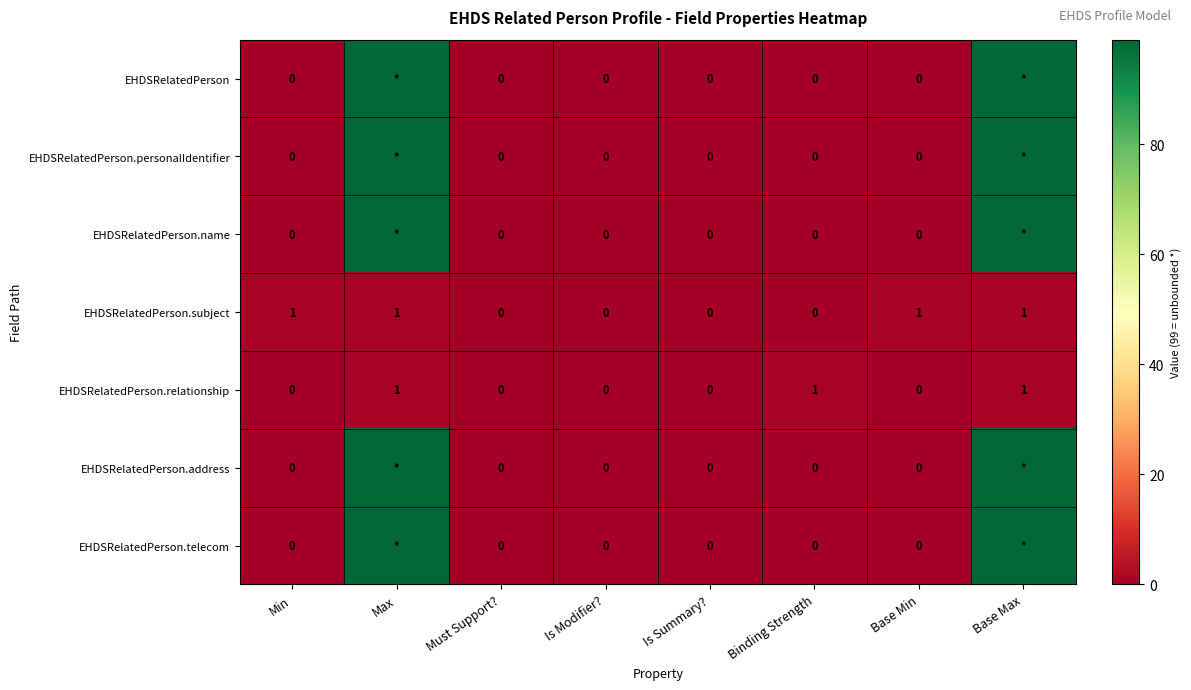

The EHDSRelatedPerson.name series shows -31 at Is Summary?. True or false?

False